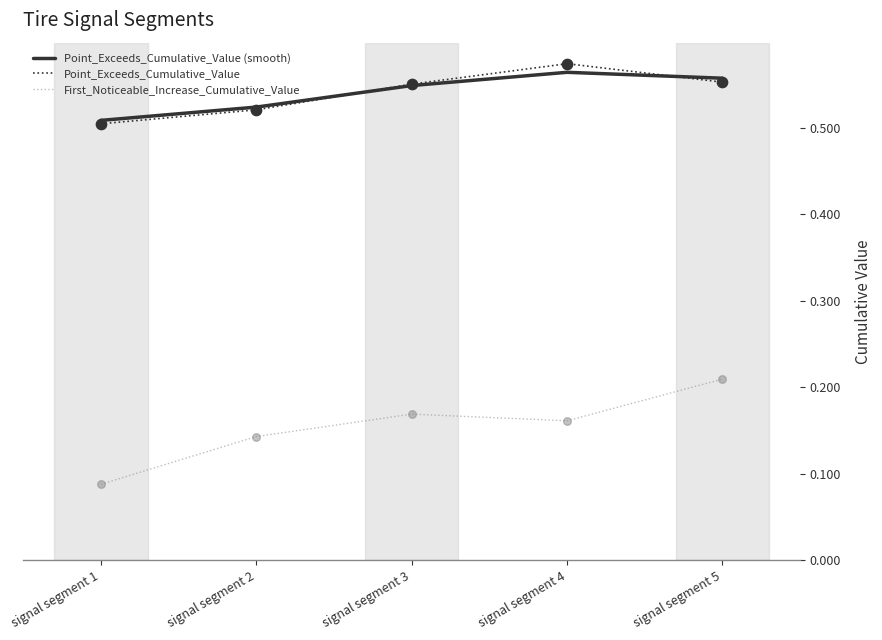

What are all the series names shown in the legend?

Point_Exceeds_Cumulative_Value (smooth), Point_Exceeds_Cumulative_Value, First_Noticeable_Increase_Cumulative_Value